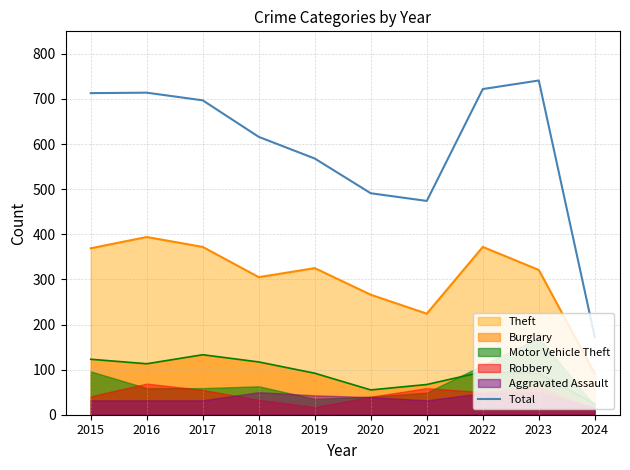

True or false: the data shows 697 at 2017.

True